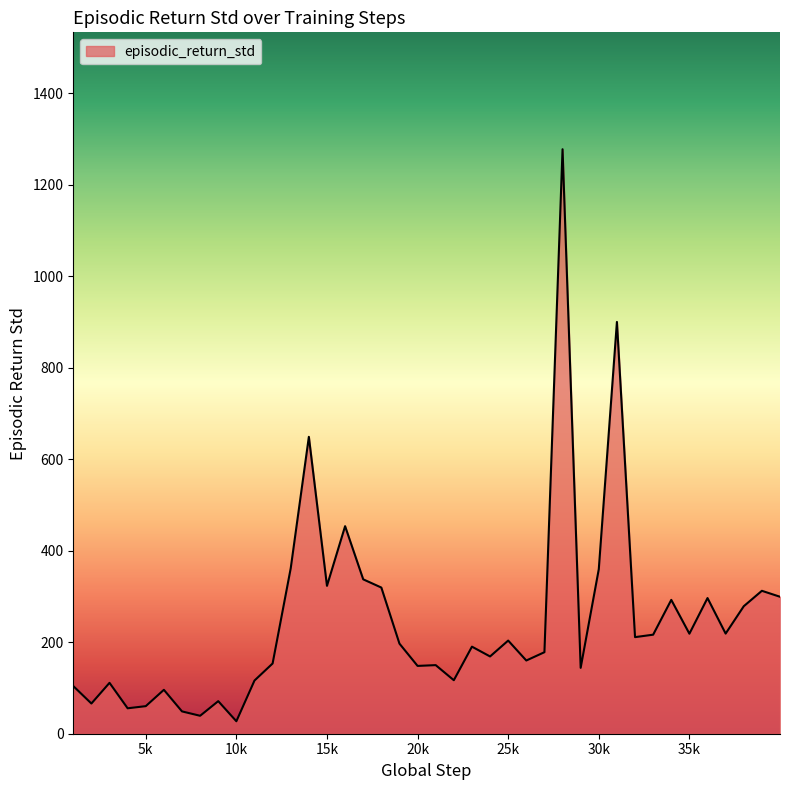

What is the greatest value displayed?

1277.8